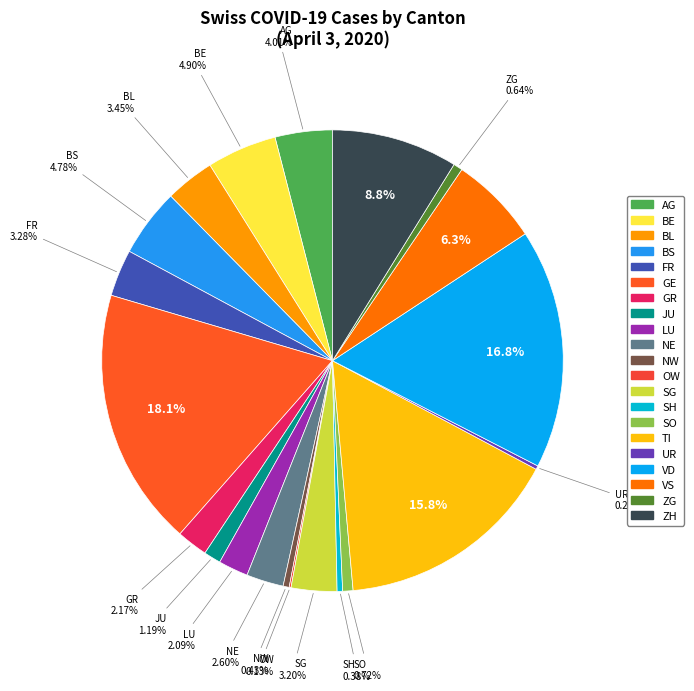

To the nearest percent, what percentage of the pie is BL?

3%